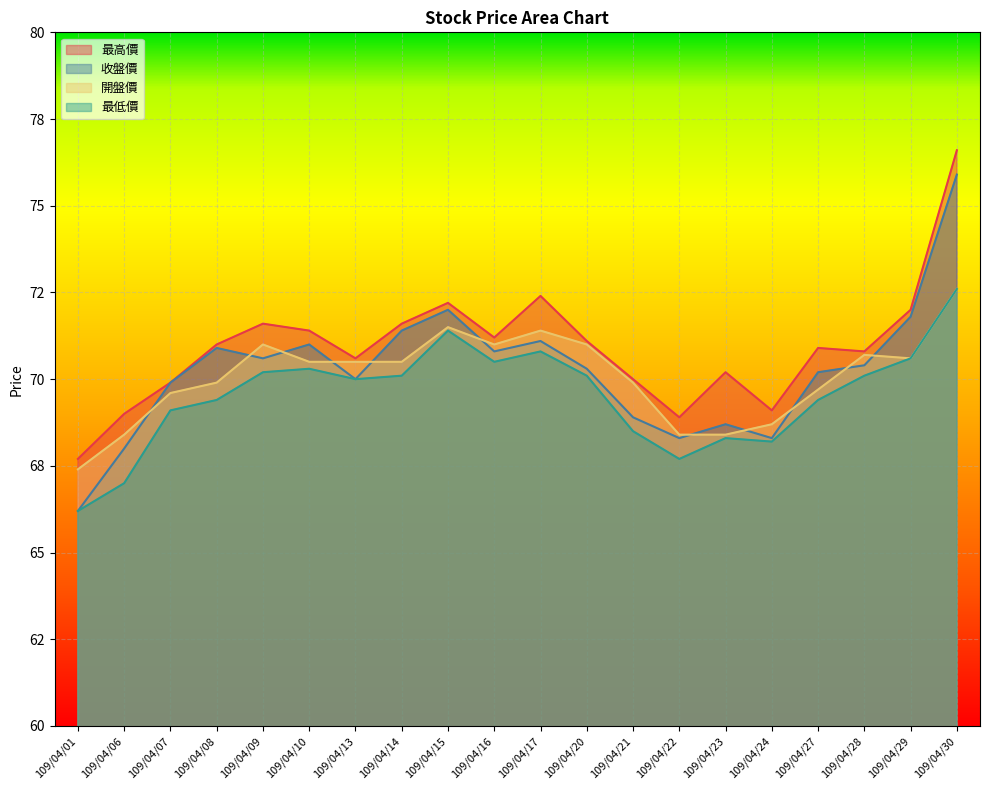

What is the total value across all series at 109/04/07?

278.5